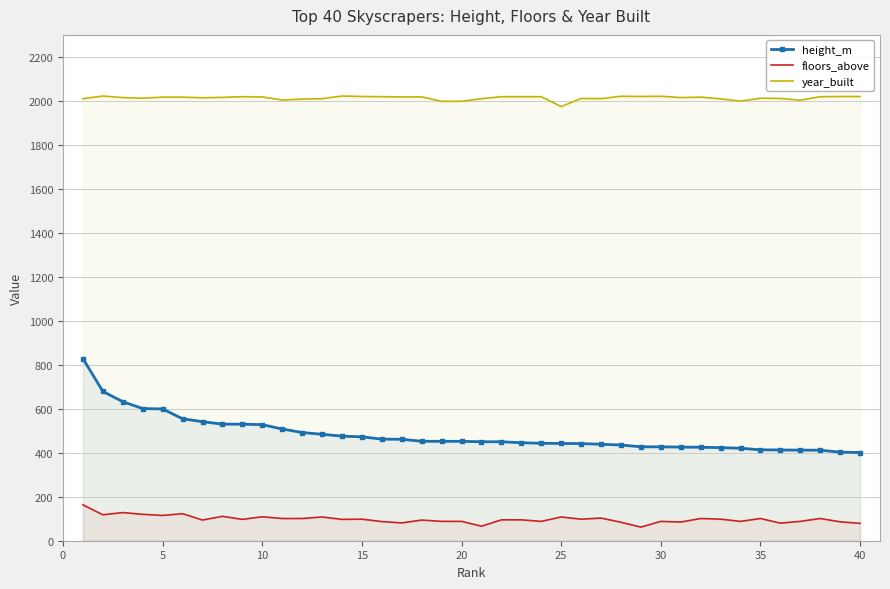

True or false: year_built and floors_above intersect in this chart.

False